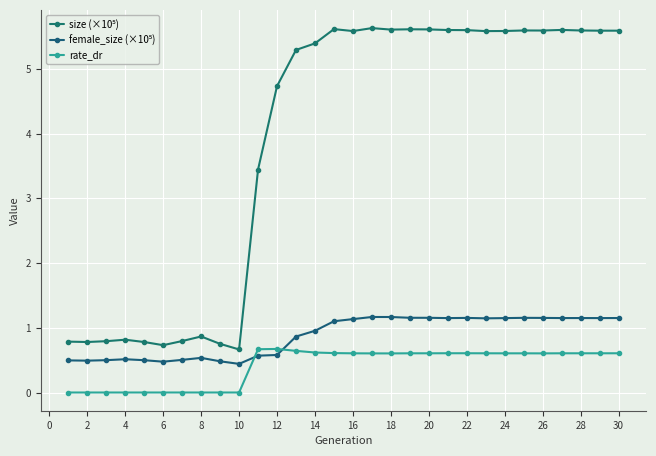

How many distinct data groups are displayed?

3